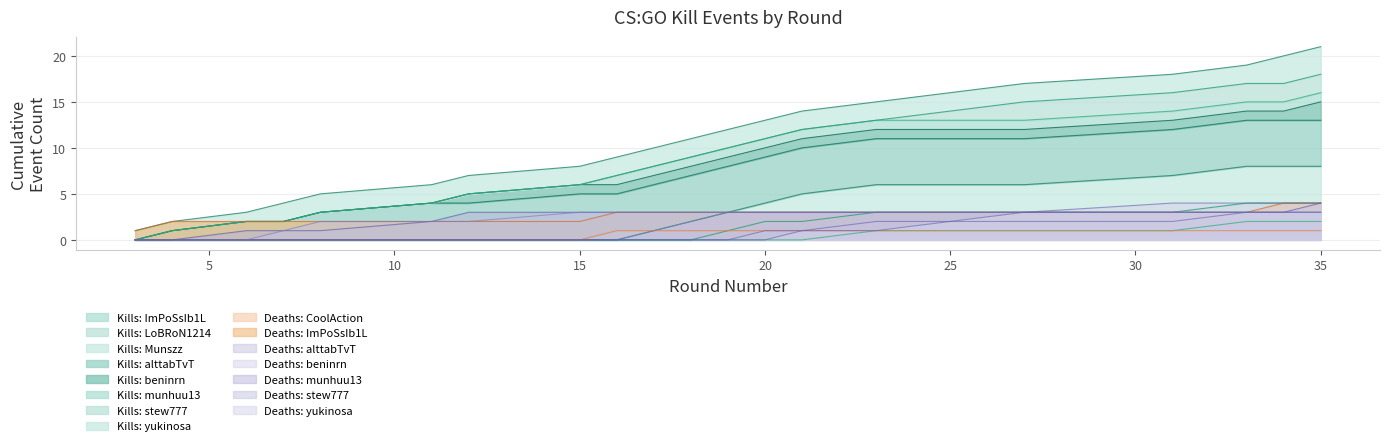

Which has a higher value, 8 or 15?

15